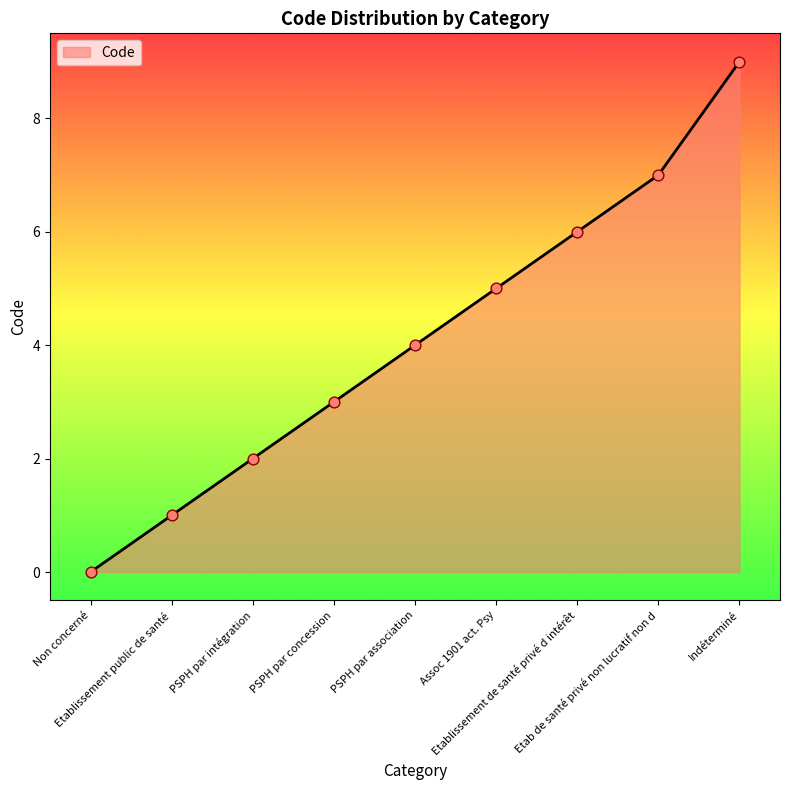

What is the change in value from Etablissement de santé privé d intérêt to Etab de santé privé non lucratif non d?

+1